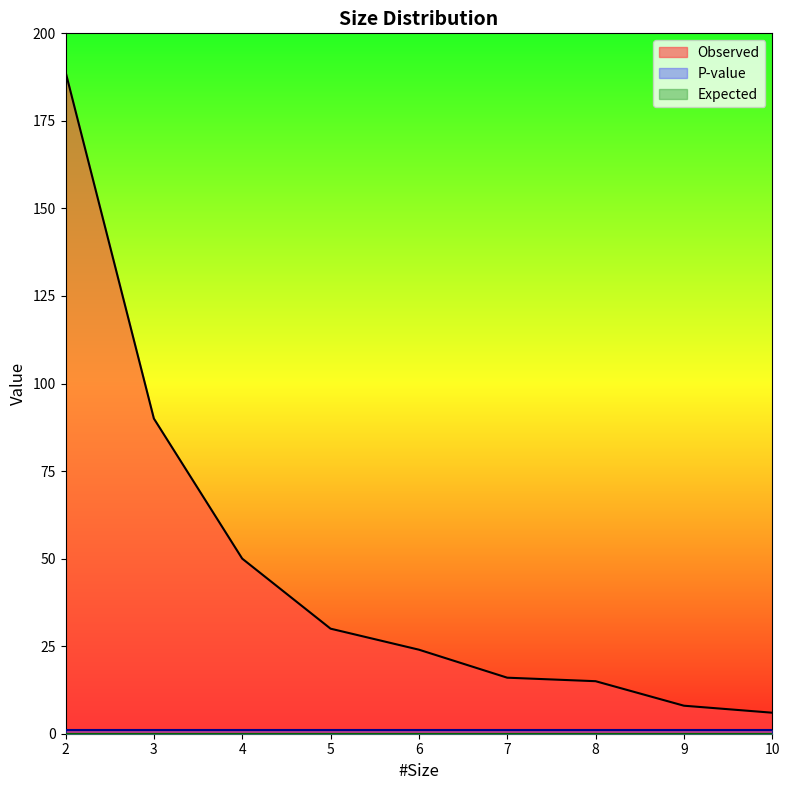

How many categories are shown in the chart?

9